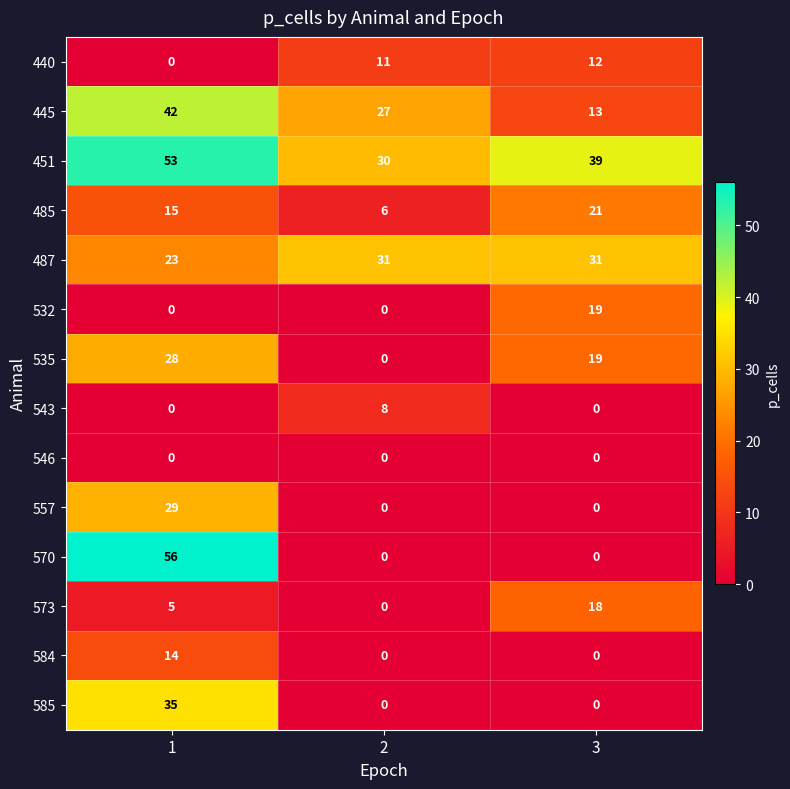

Count the 535 values in the range 0 to 28.

3